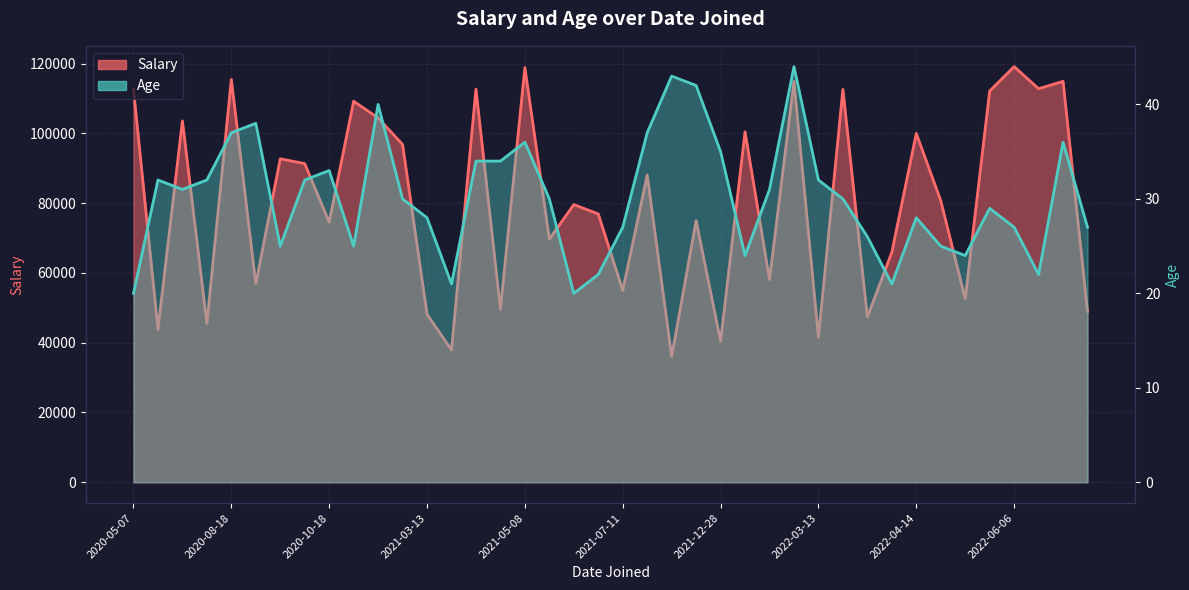

In Salary, how many points are lower than both neighbors (excluding endpoints)?

15